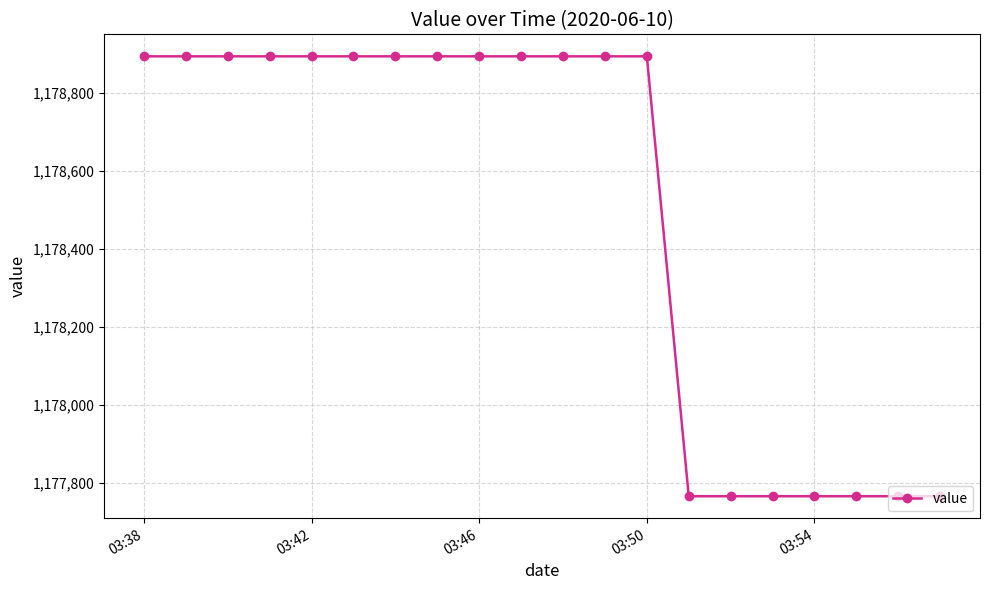

What is the value of the 2nd point from the left?

1178894.9